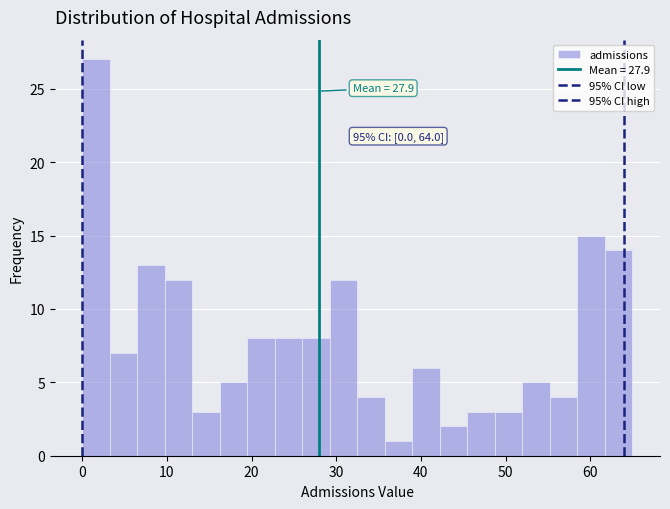

Read against the x-axis, roughly where is the centre of the tallest bar?

2